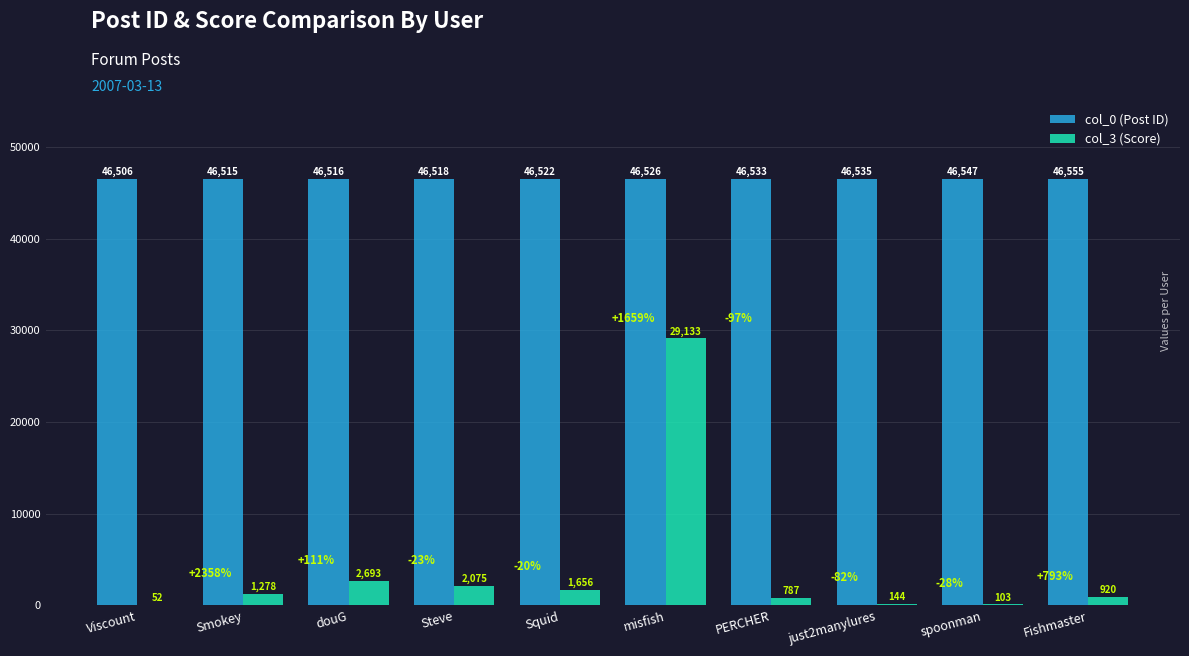

Is it true that col_0 (Post ID) equals 81742 at spoonman?

False